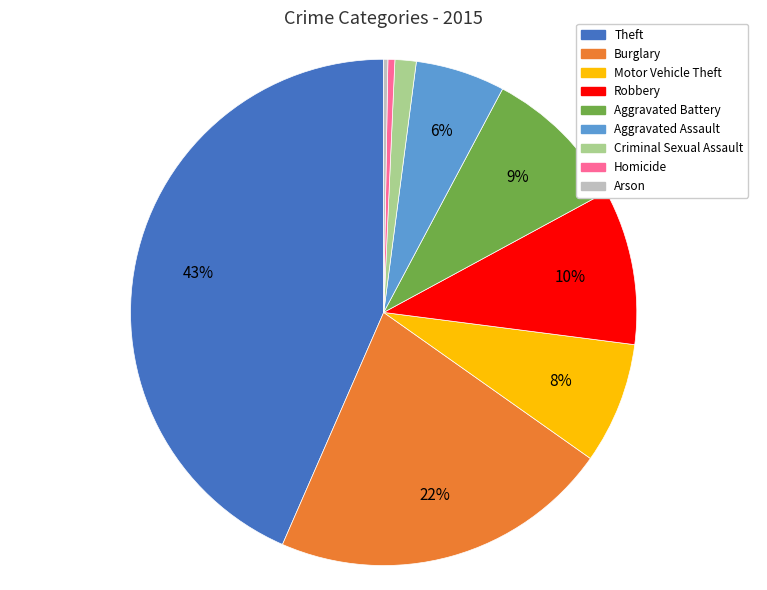

To the nearest percent, what is the average slice percentage?

11%